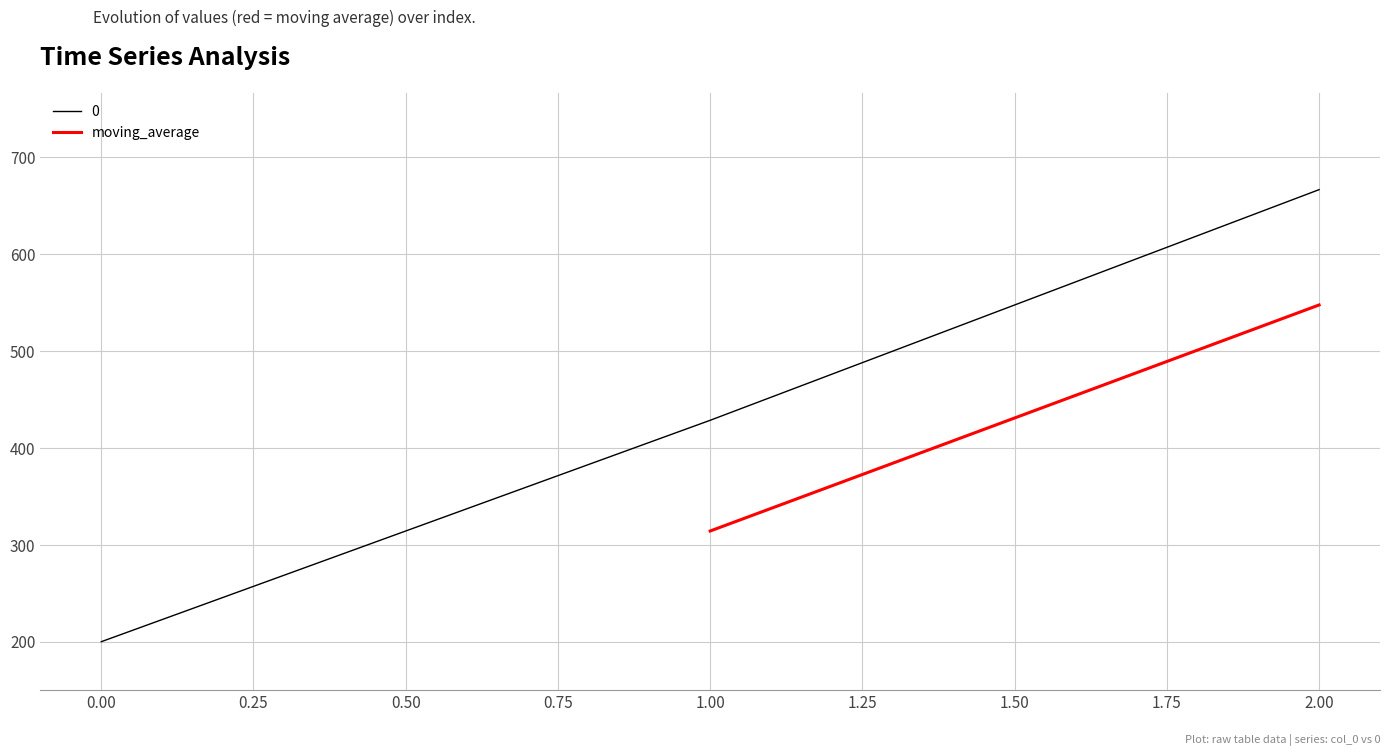

The value of 0 at 2.00 is 666.7. True or false?

True